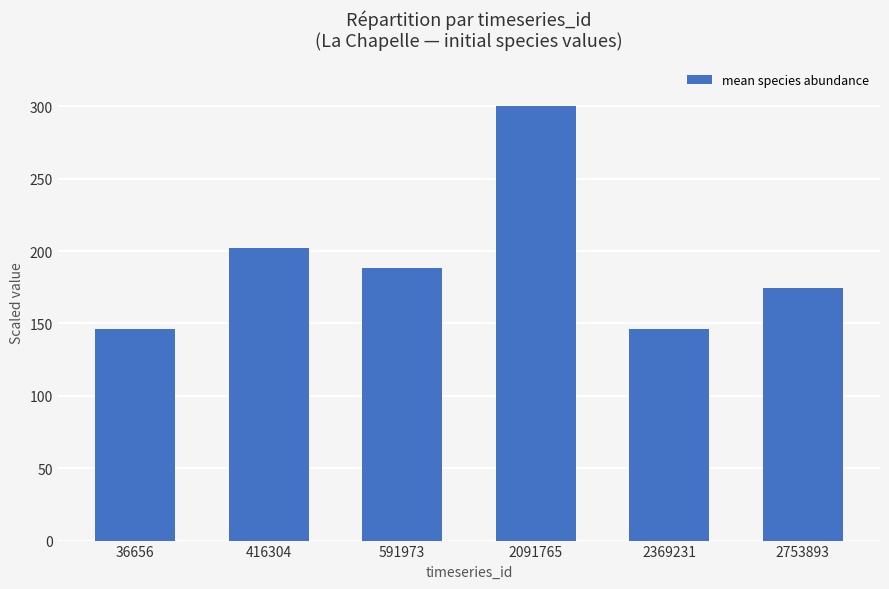

What is the maximum value shown in the chart?

300.0